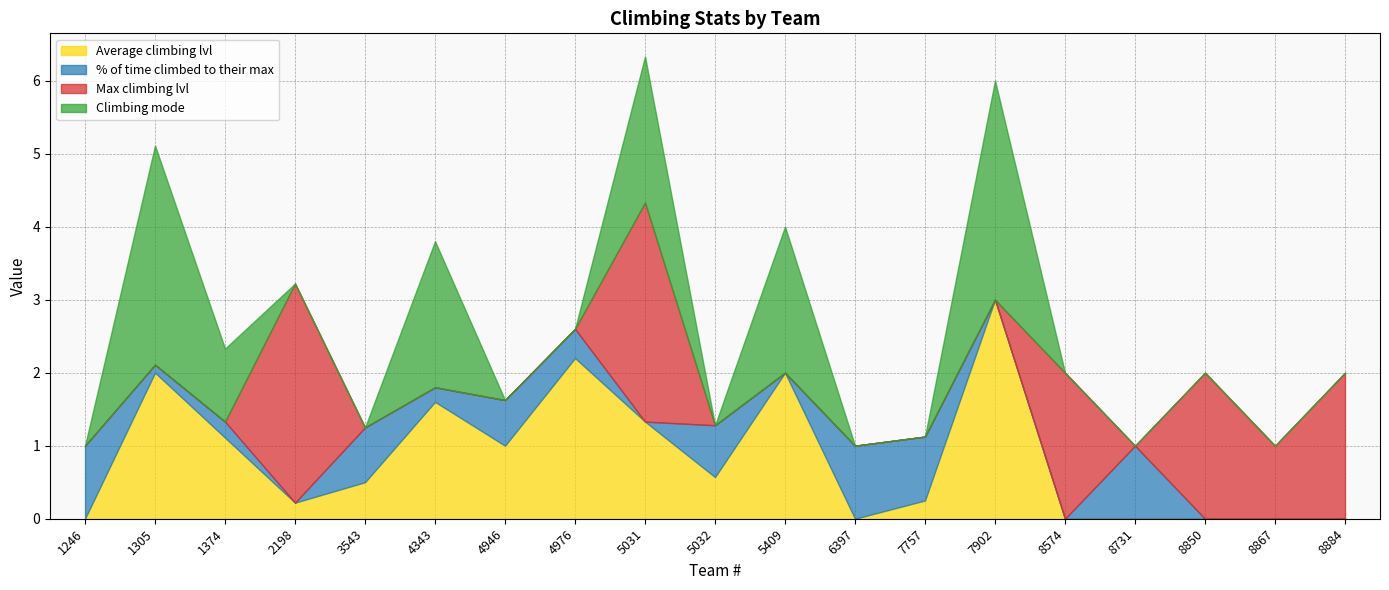

True or false: Max climbing lvl and % of time climbed to their max intersect in this chart.

True